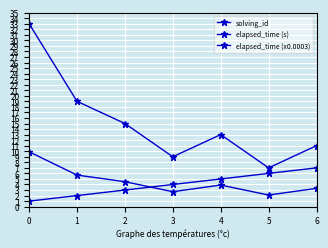

Between 0 and 1, which is larger?

1